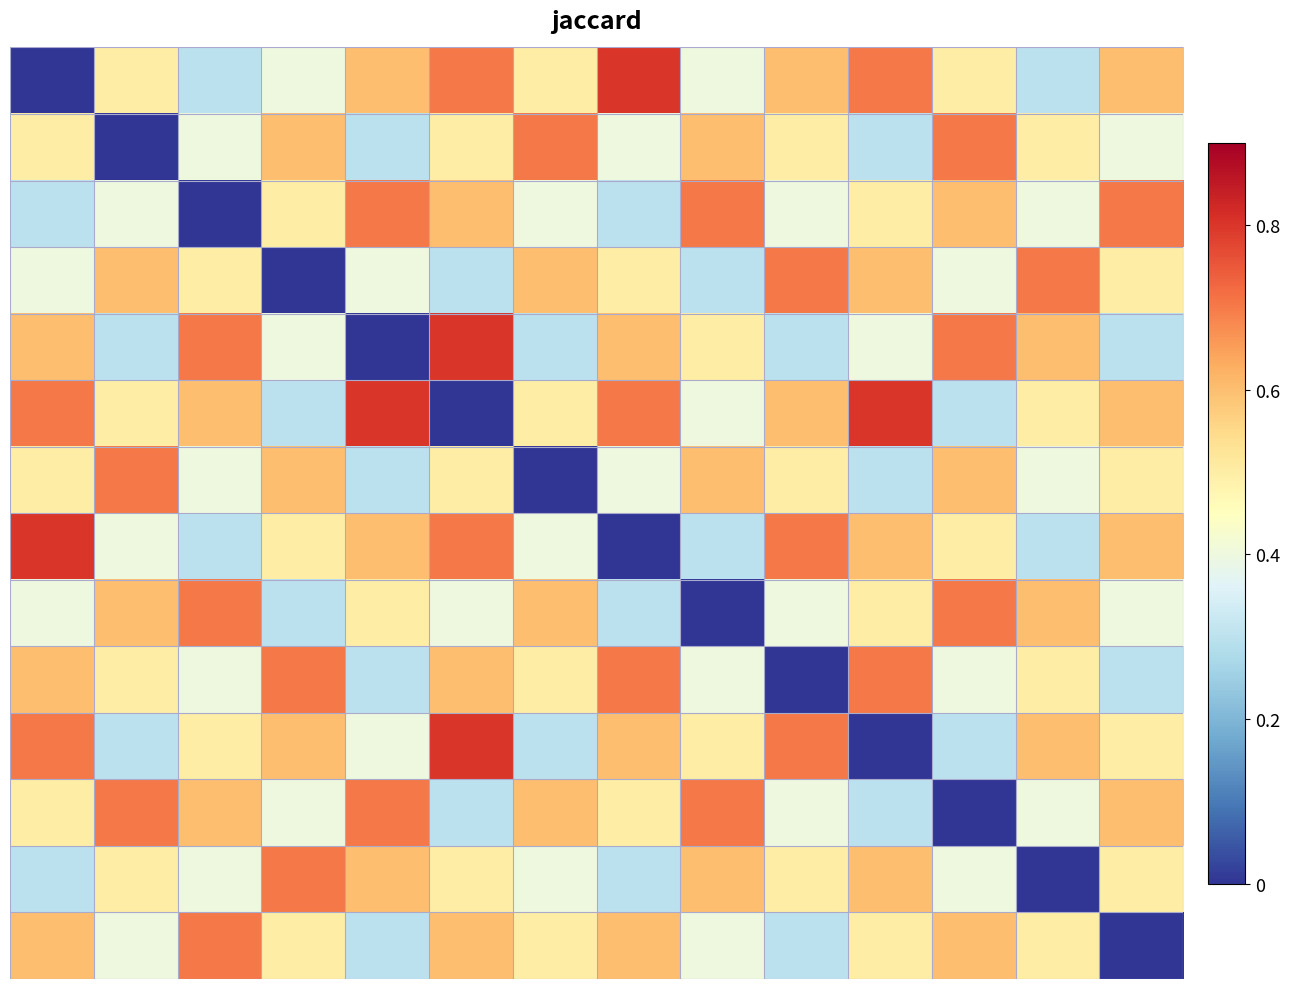

At which category is the sum across all series the highest?

5